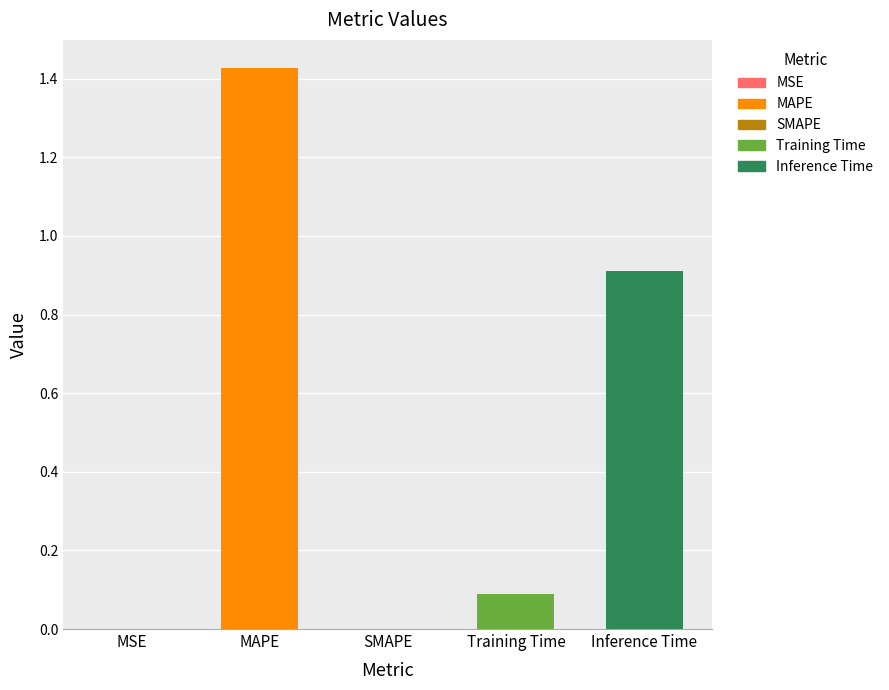

Which category has the highest value across all series?

MAPE